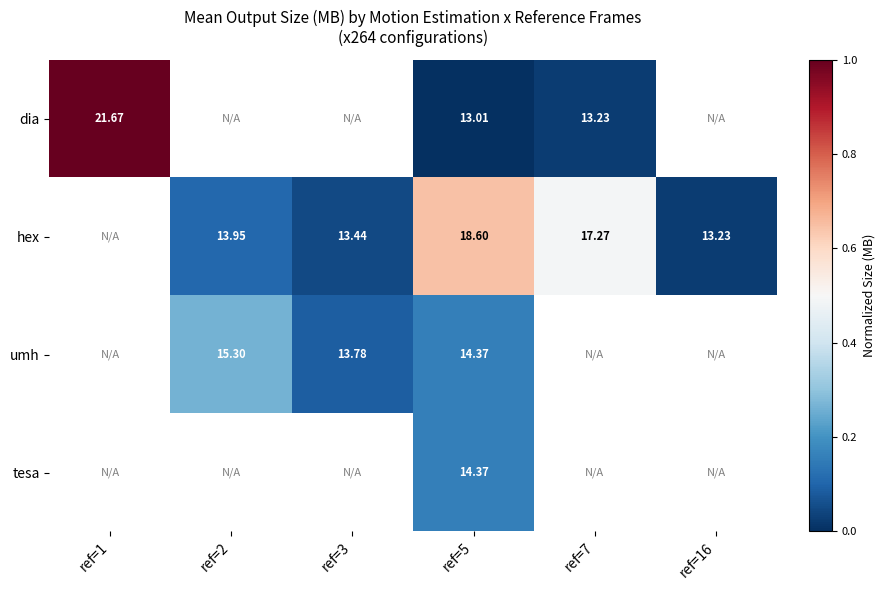

Which category has the lowest value across all series?

ref=5